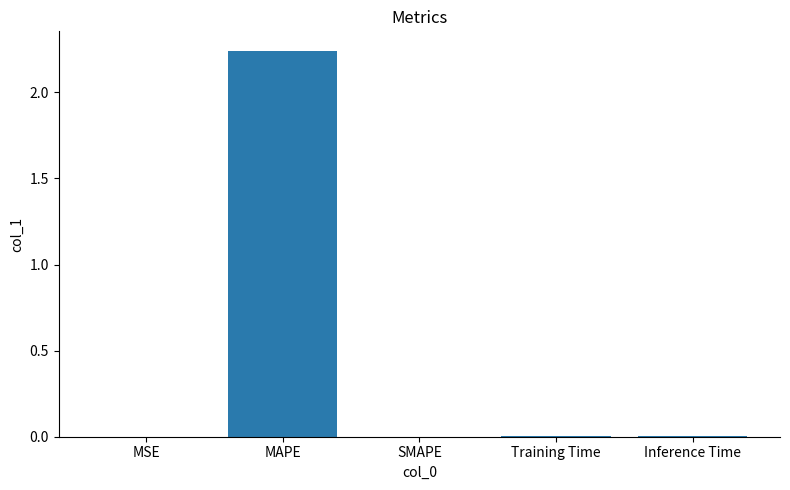

The chart shows a value of 0.0 at MSE. True or false?

True